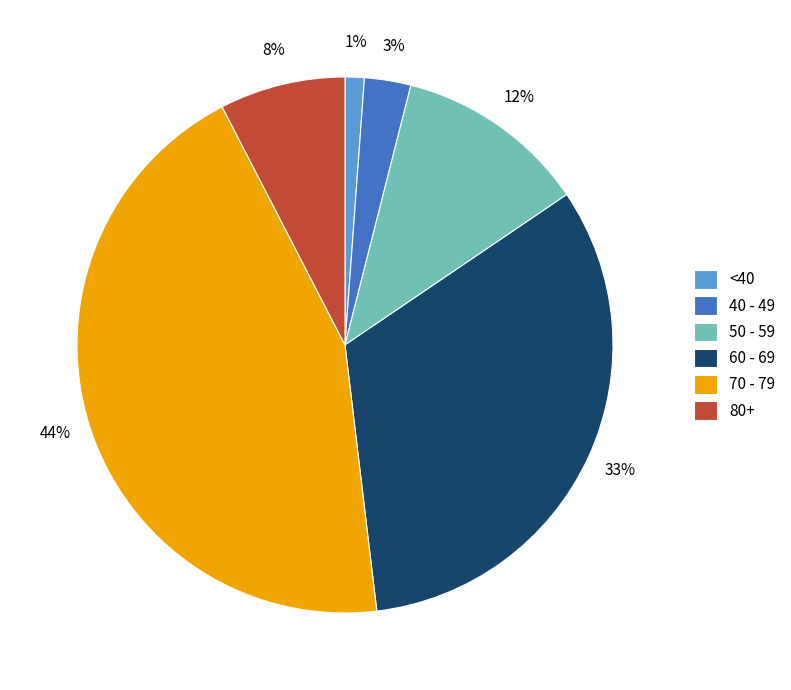

What is the ratio of the value at 50 - 59 to the value at 70 - 79?

0.3